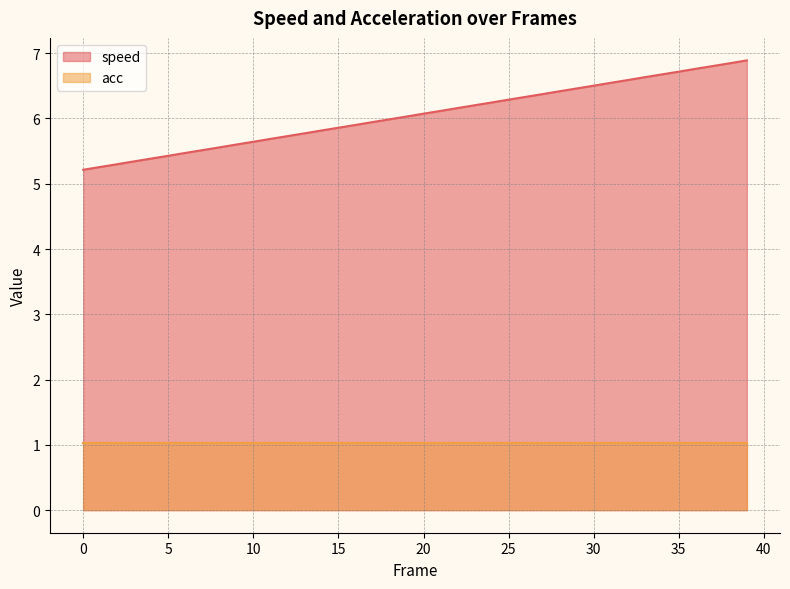

The value at 5 is 5.4. True or false?

True